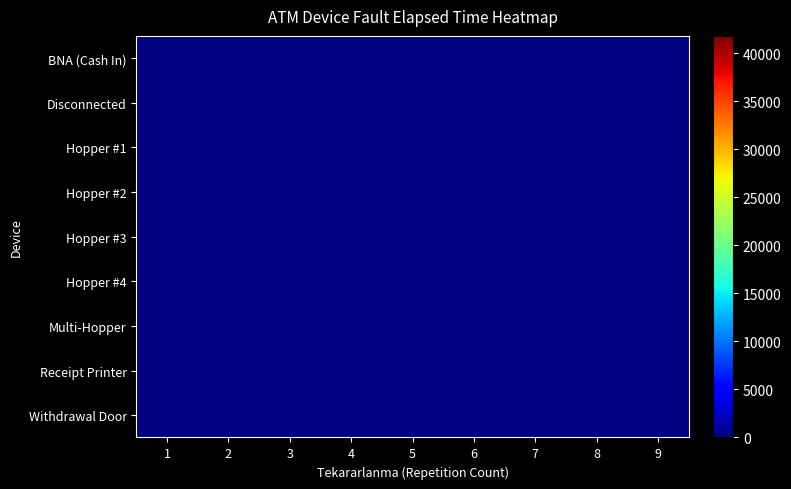

At which label does BNA (Cash In) reach its minimum?

1